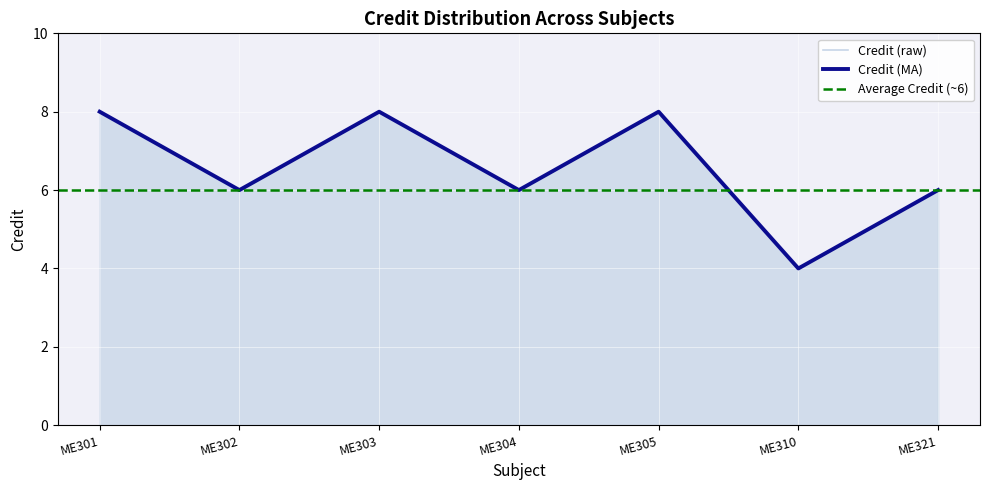

Reading left to right, transcribe all the data shown in this chart.

ME301=8	ME302=6	ME303=8	ME304=6	ME305=8	ME310=4	ME321=6